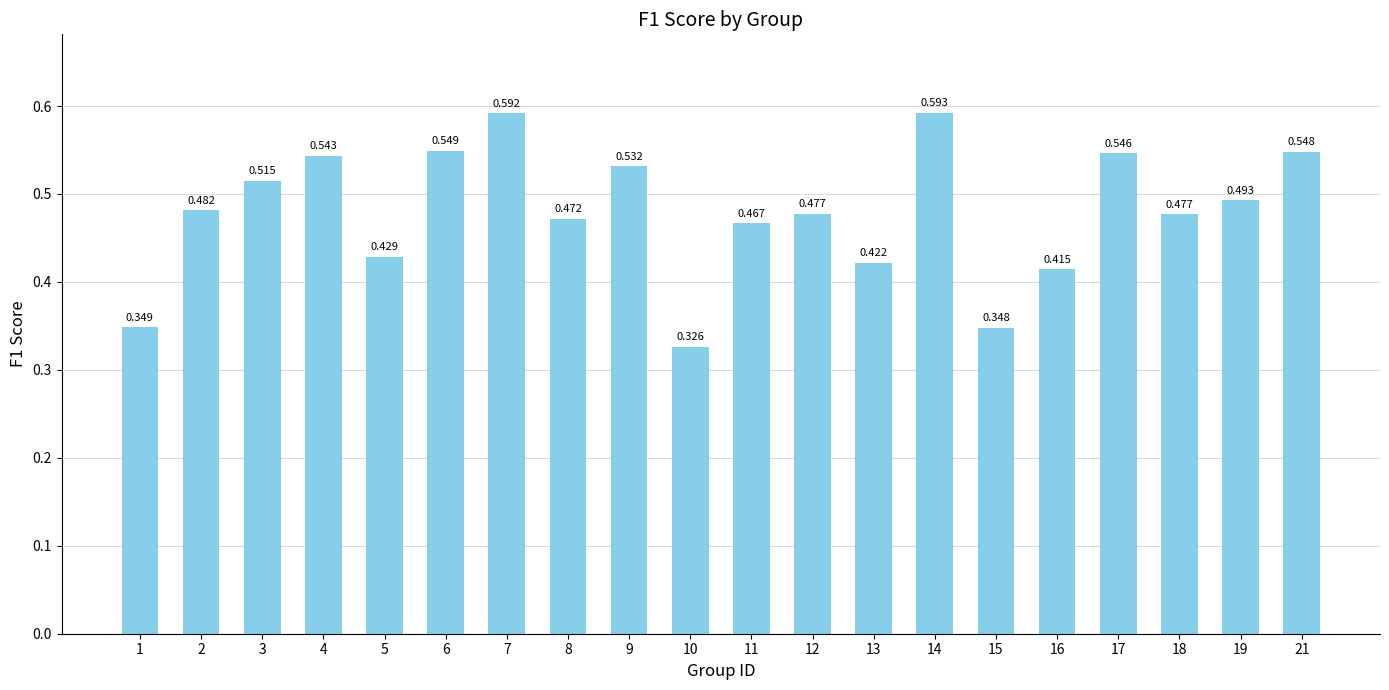

Rank the categories by value from highest to lowest.

14, 7, 6, 21, 17, 4, 9, 3, 19, 2, 12, 18, 8, 11, 5, 13, 16, 1, 15, 10